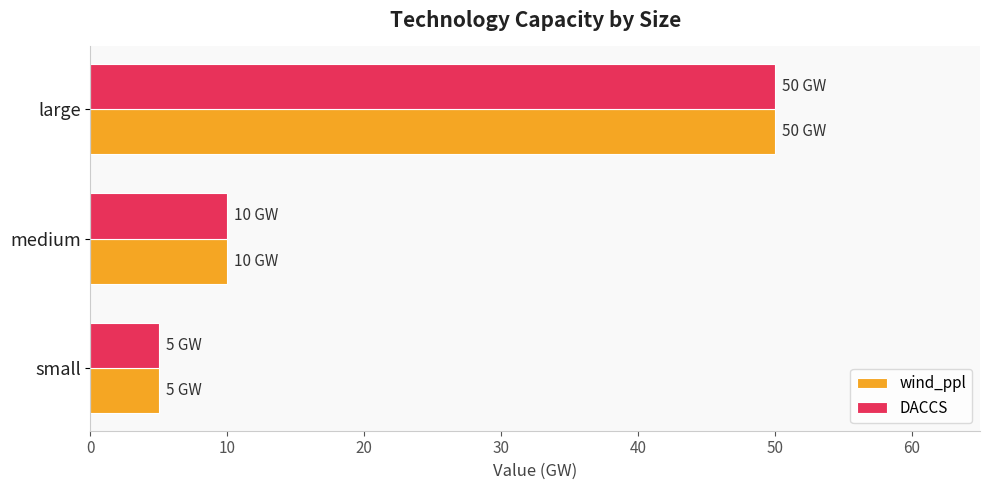

Is the value of wind_ppl at medium greater than the value of DACCS at small?

Yes